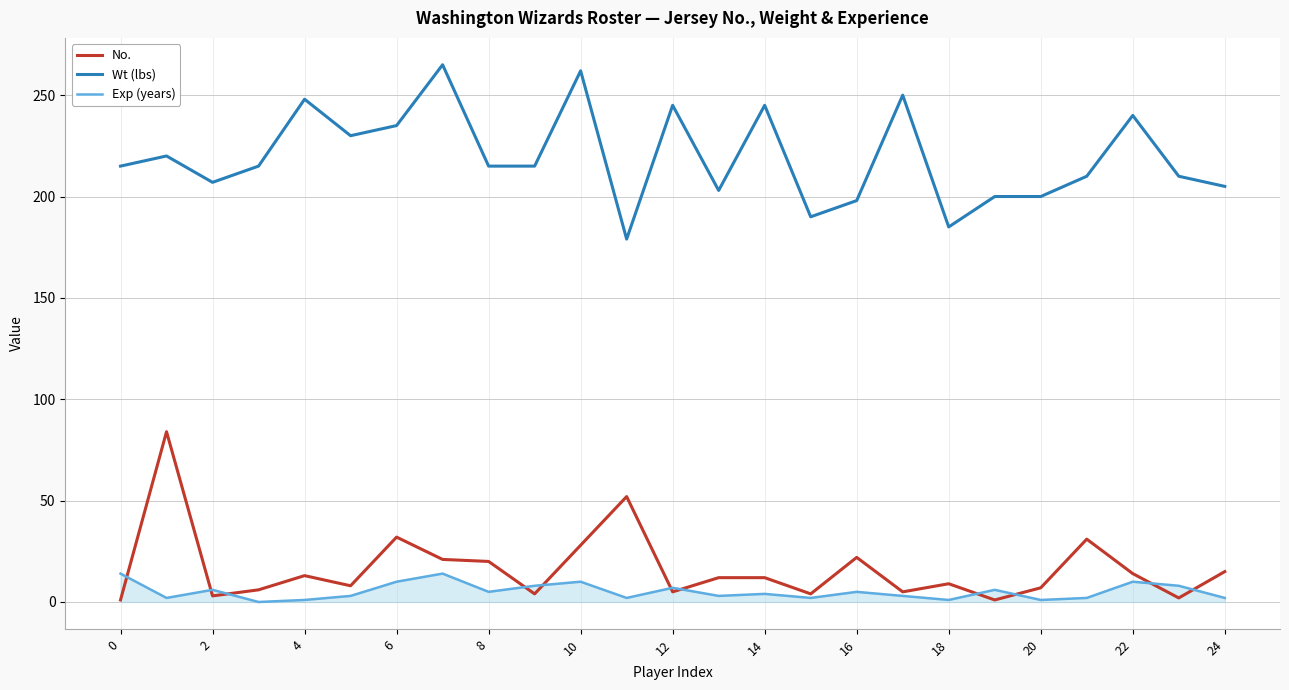

True or false: Wt (lbs) and Exp (years) intersect in this chart.

False